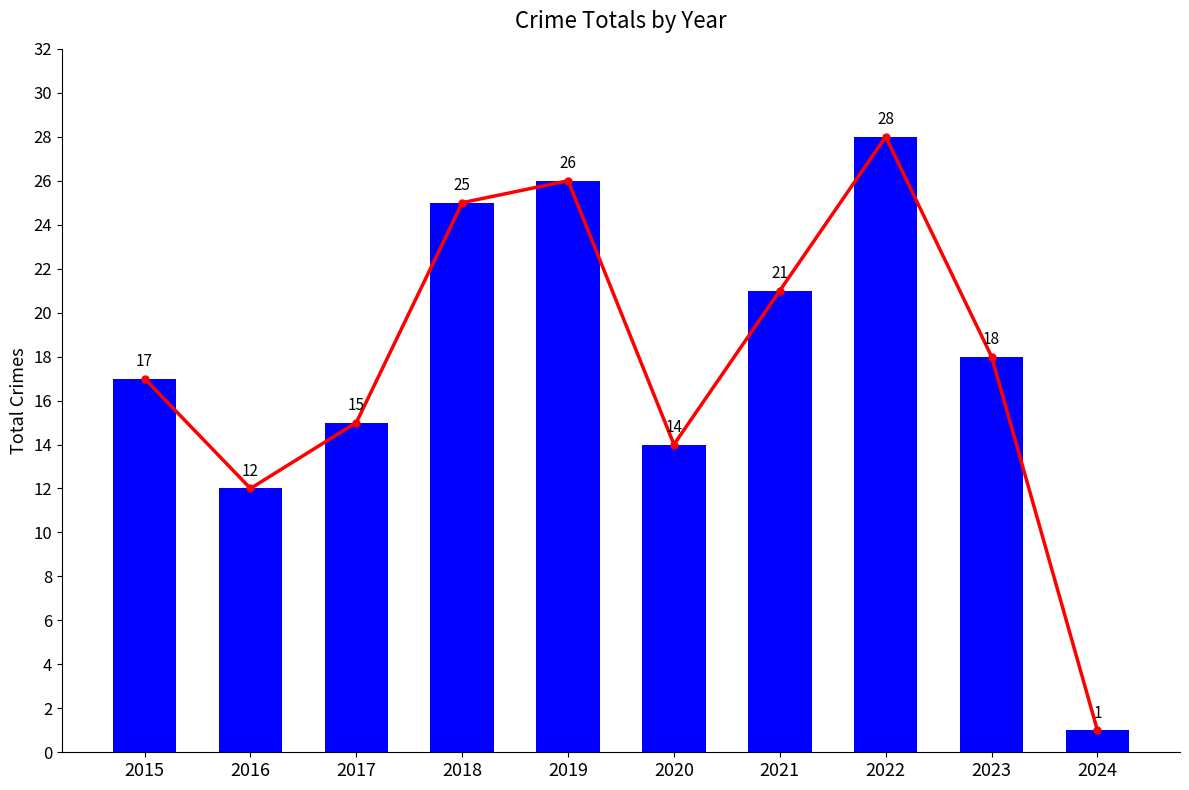

What is the sum of all Total values?

177